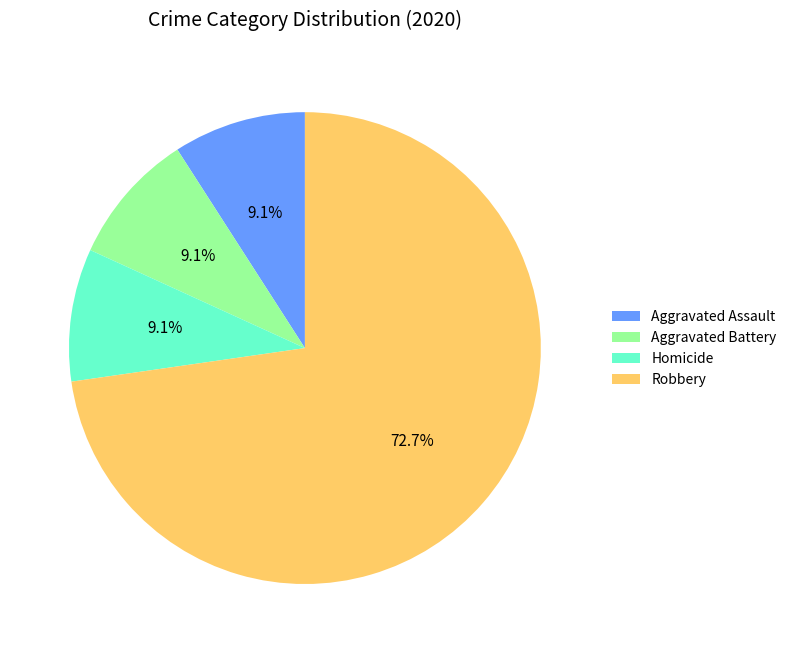

To the nearest percent, what is the difference between the largest and smallest slice percentages?

64%